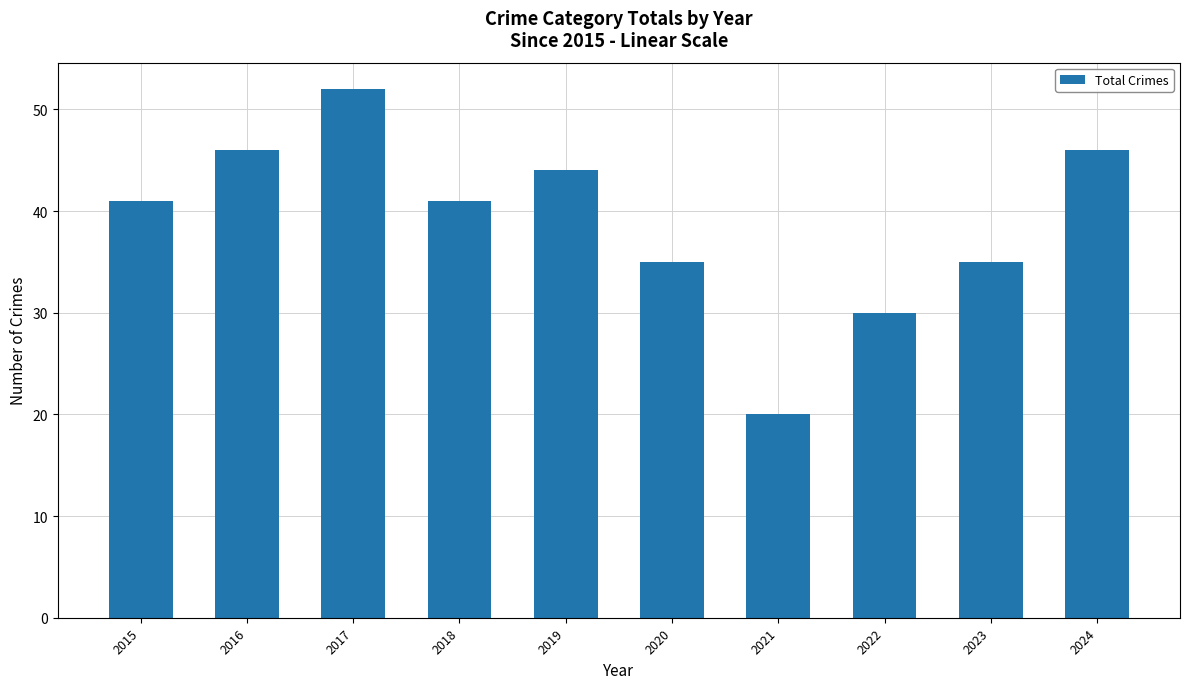

How many bars are there in total?

10